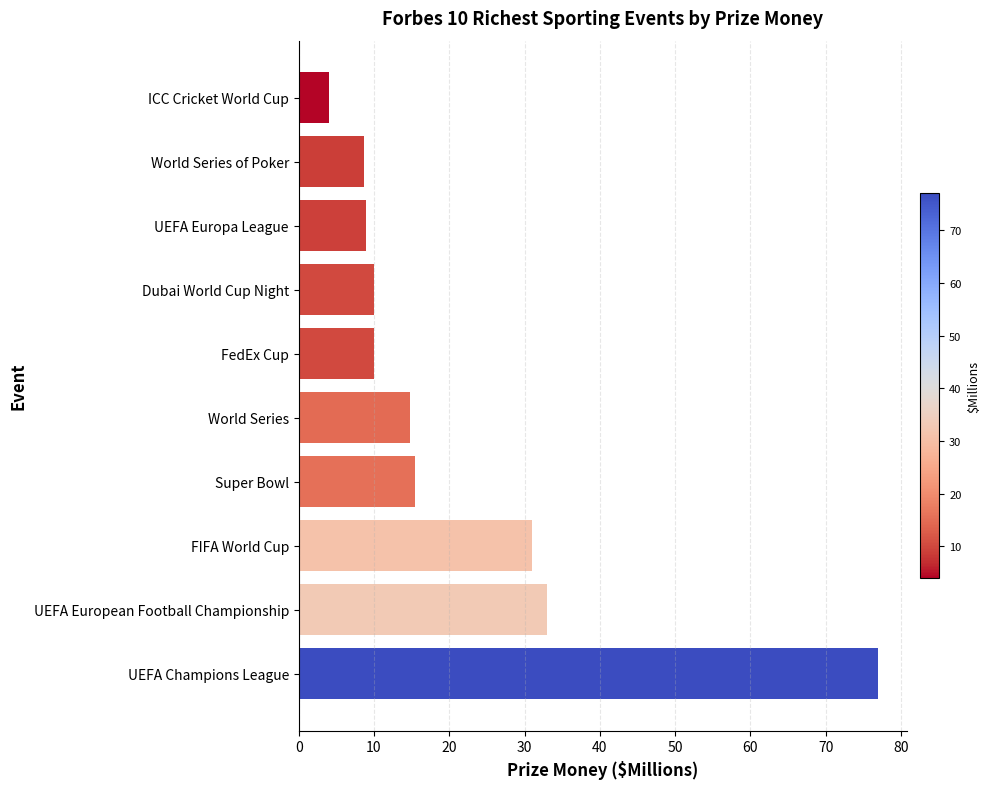

The value at Dubai World Cup Night is 15.4. True or false?

False